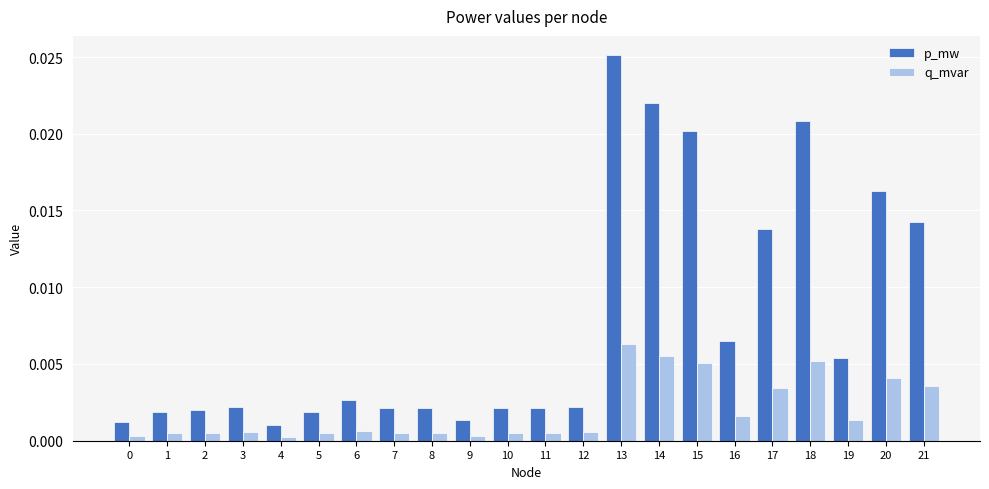

Rank the series by their average value, from lowest to highest.

q_mvar, p_mw